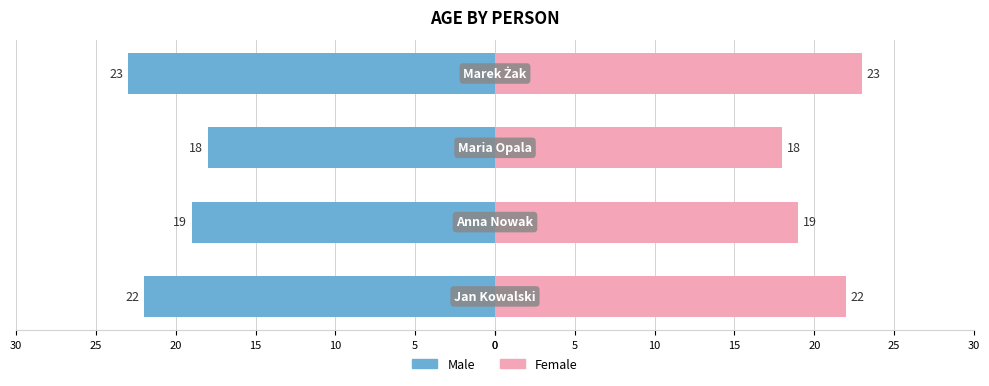

What are all the series names shown in the legend?

Male, Female